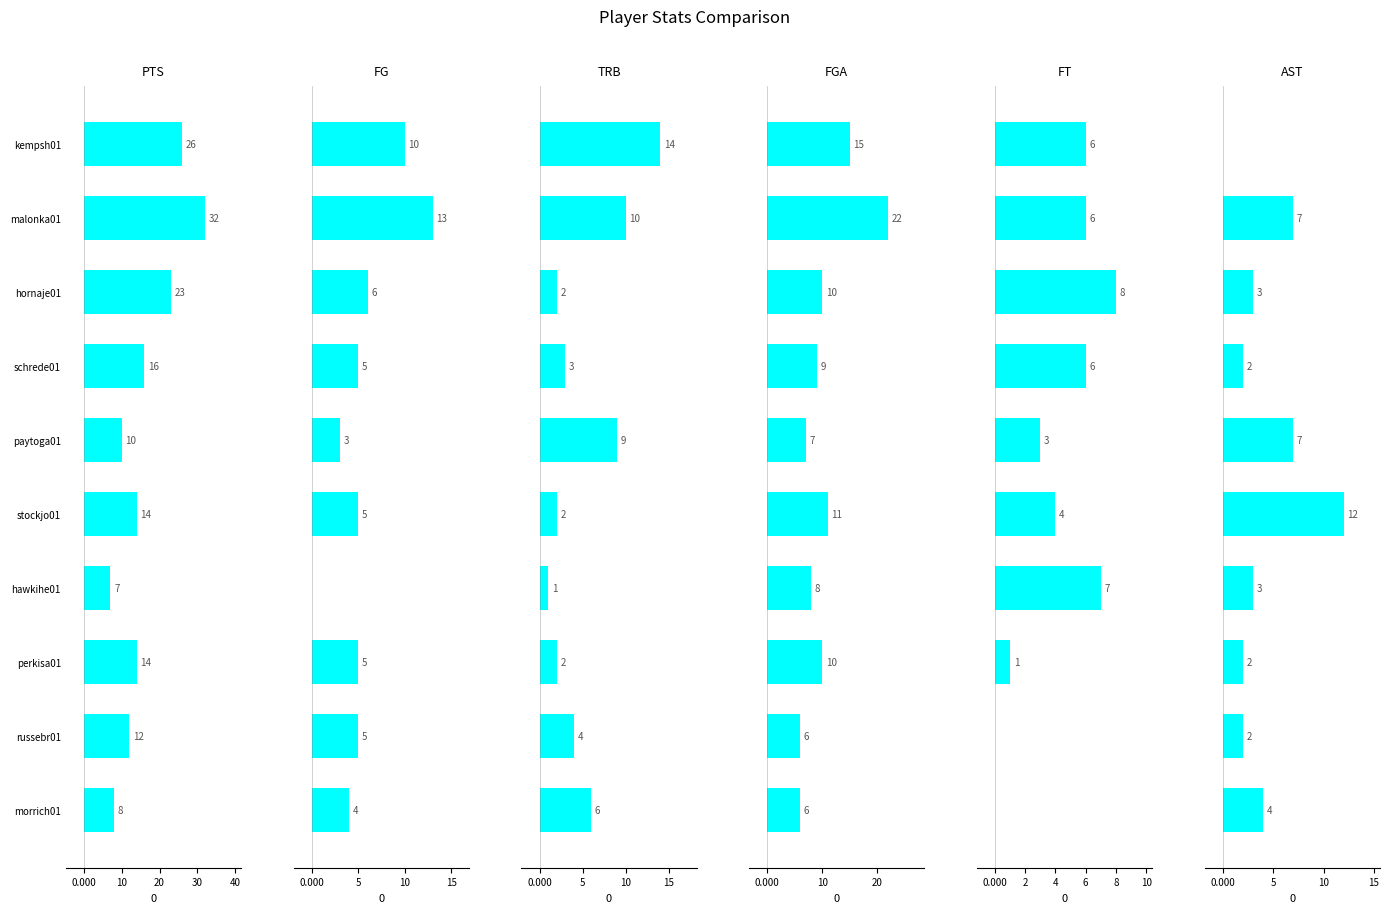

What are all the series names shown in the legend?

PTS, FG, TRB, FGA, FT, AST